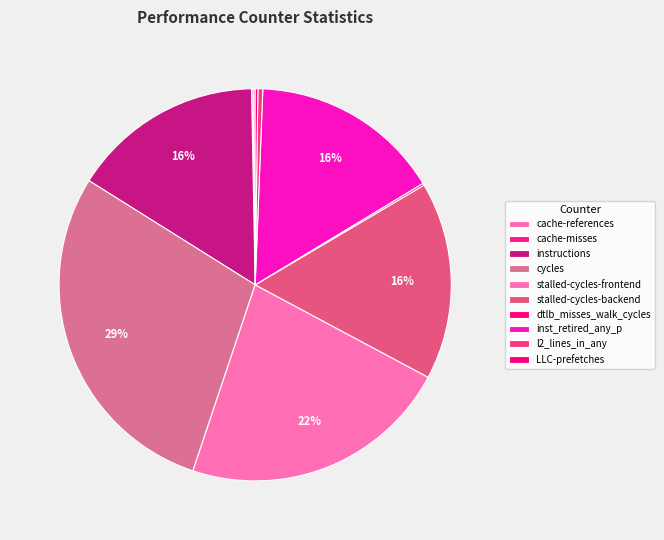

What is the total percentage of cycles and cache-references?

28.9%